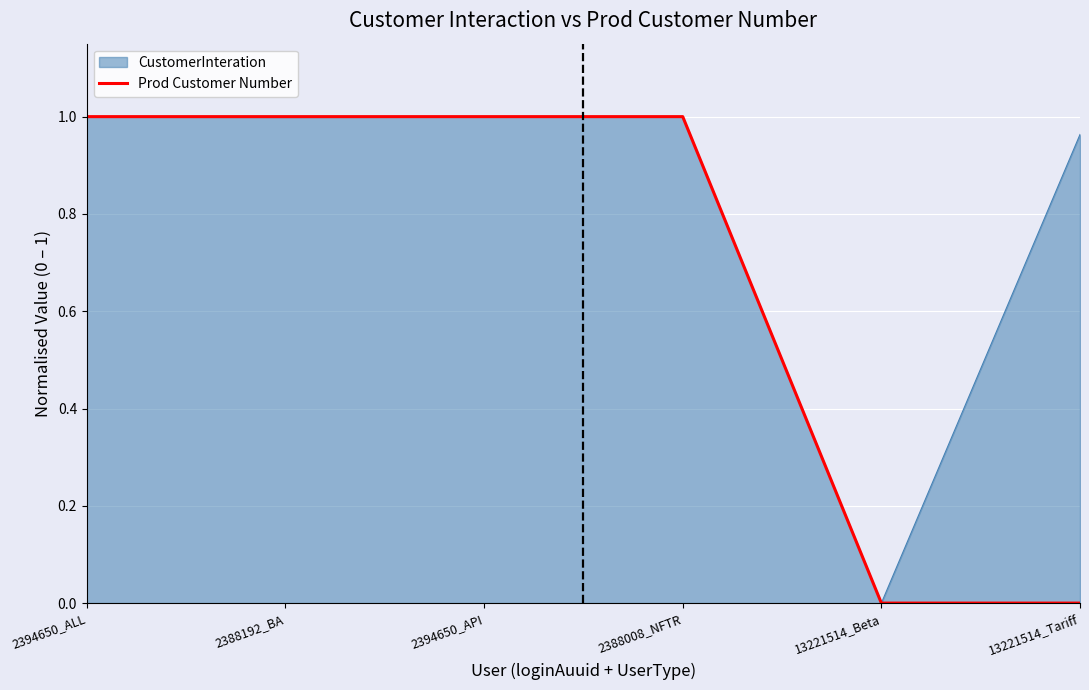

Which series changed the most between 2394650_API and 13221514_Tariff?

Prod Customer Number